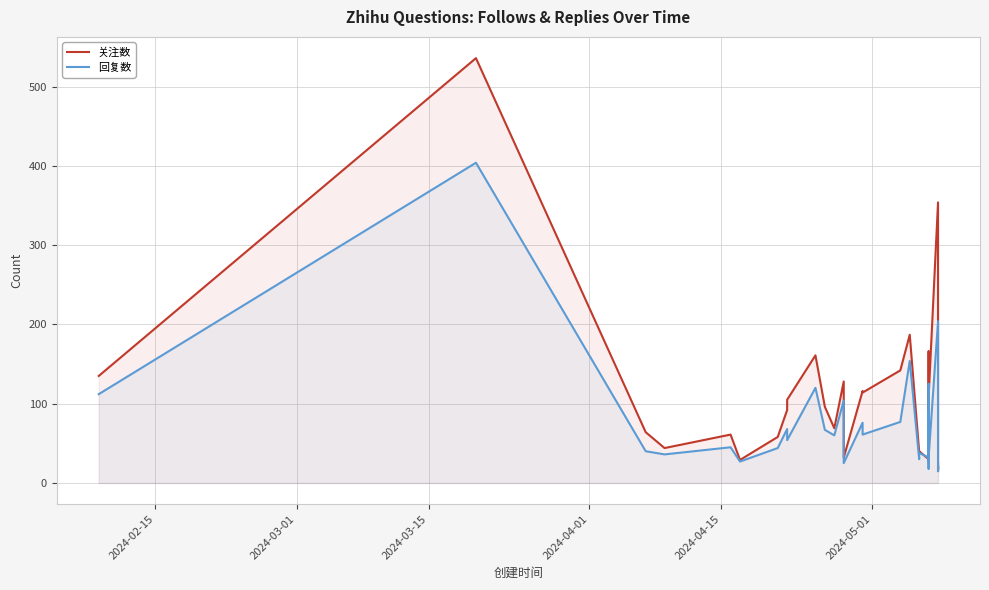

How many values in the 回复数 series are below 54?

17